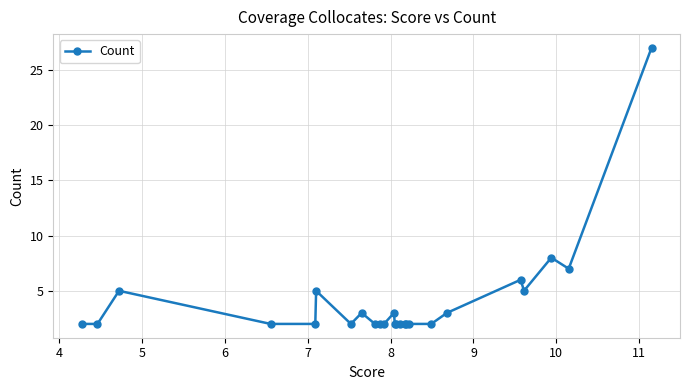

How many lines are shown in the chart?

1